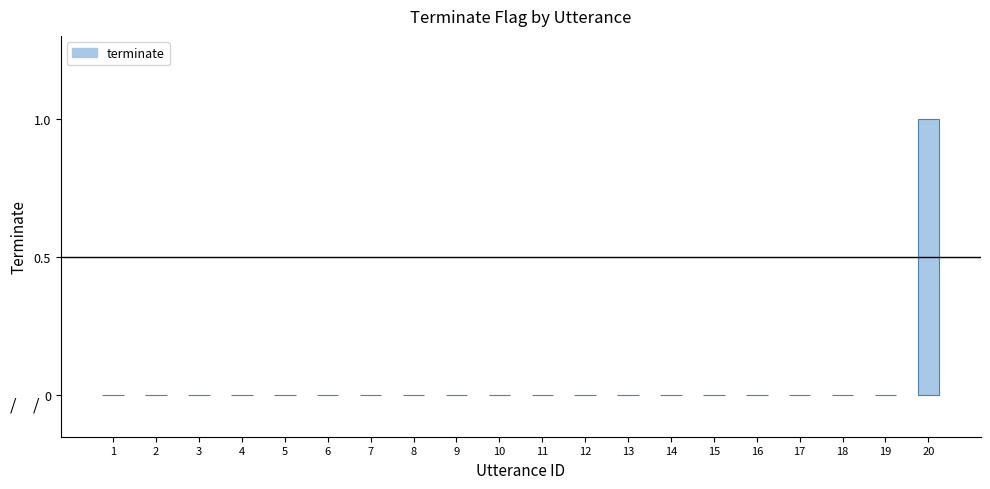

The chart shows a value of 1 at 10. True or false?

False